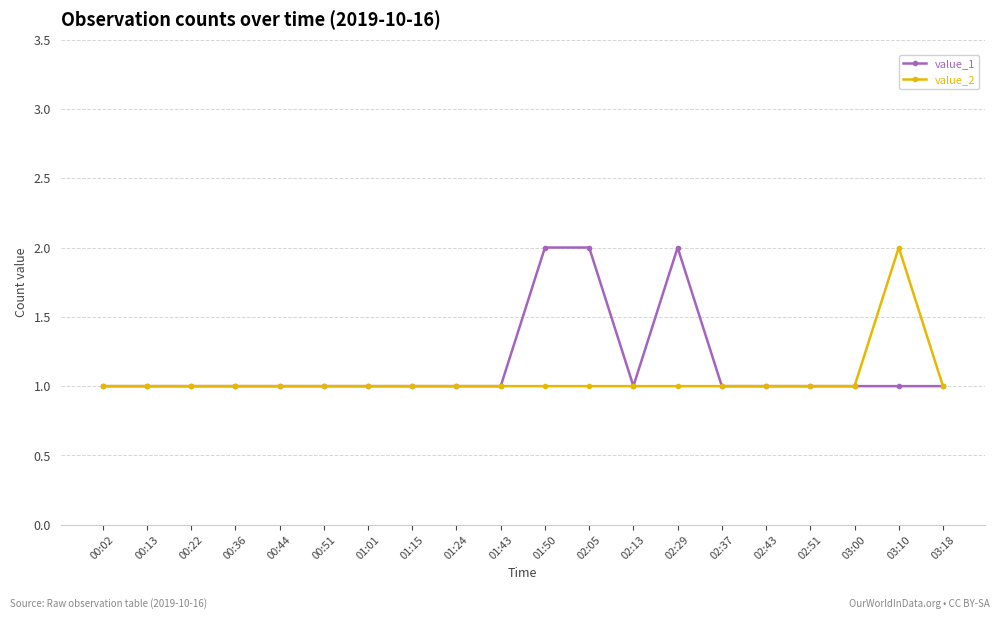

At 03:10, list the series in order from smallest to largest.

value_1, value_2